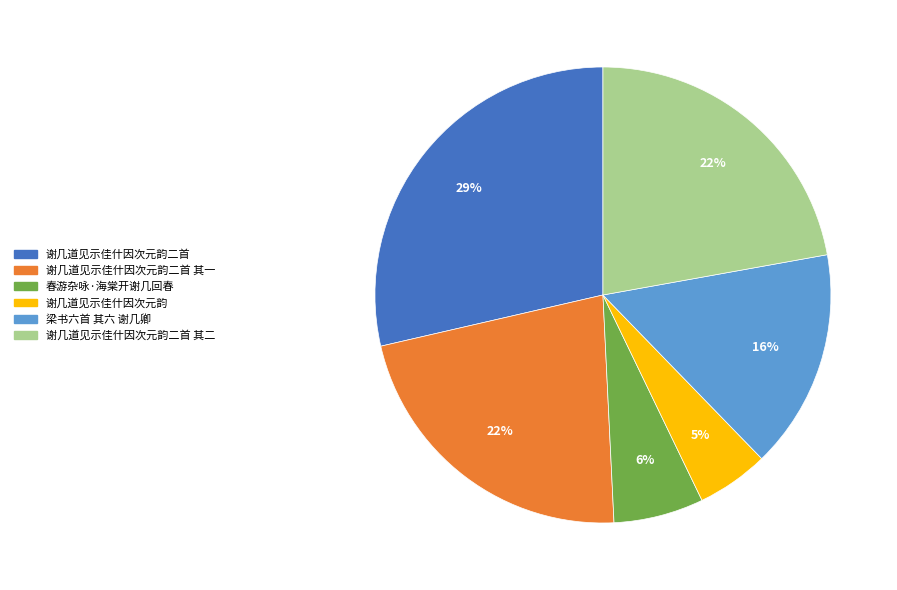

Combined, do 谢几道见示佳什因次元韵二首 其一 and 春游杂咏·海棠开谢几回春 account for over 50%?

No